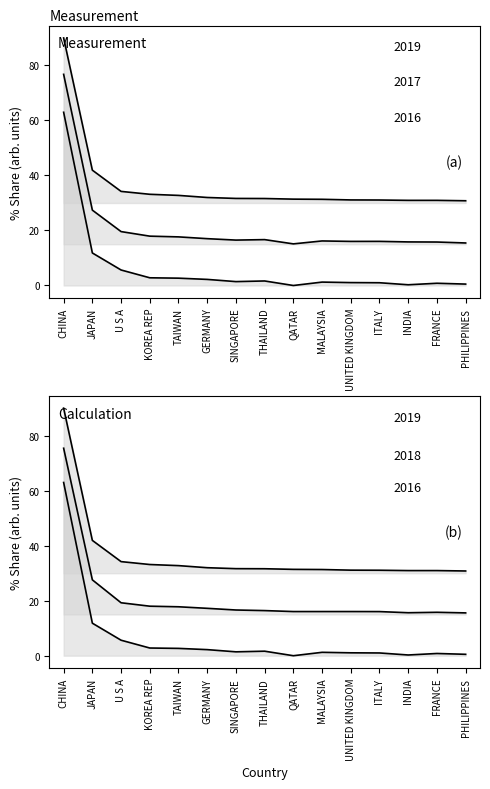

List the labels in order of 201808_% Share value, largest first.

CHINA, JAPAN, U S A, KOREA REP, TAIWAN, GERMANY, SINGAPORE, THAILAND, QATAR, MALAYSIA, UNITED KINGDOM, ITALY, INDIA, FRANCE, PHILIPPINES